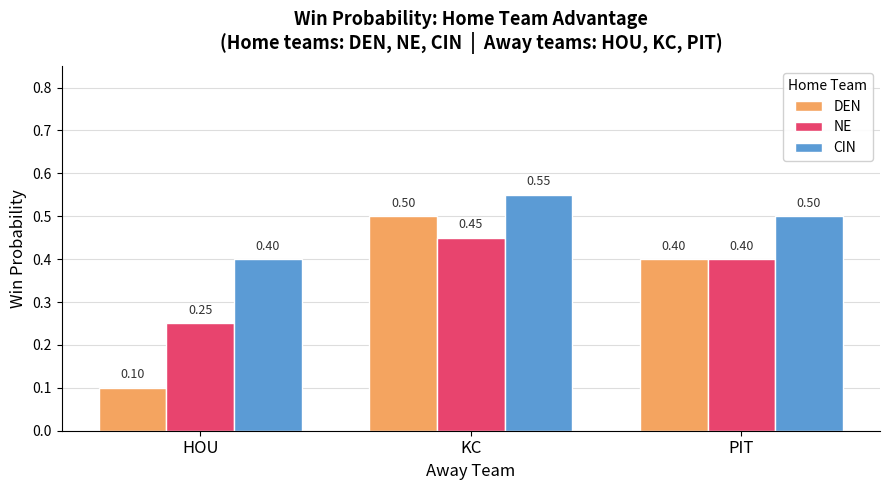

The NE series shows 0.7 at PIT. True or false?

False